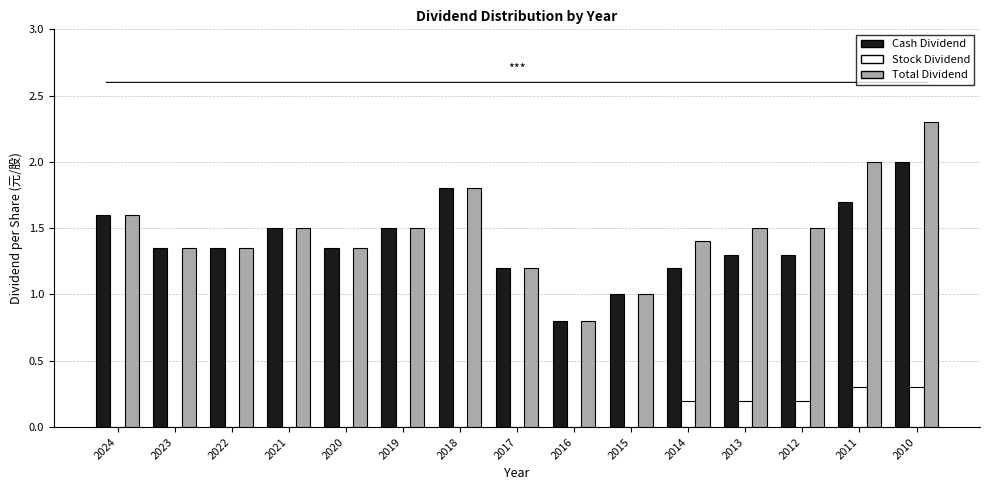

The Total Dividend series shows 1.4 at 2022. True or false?

True